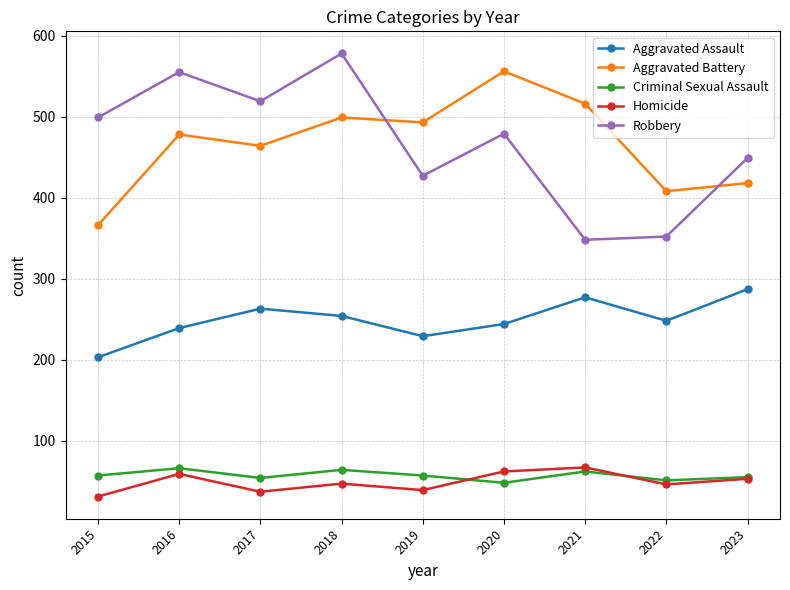

True or false: Aggravated Assault and Robbery cross at least once.

False